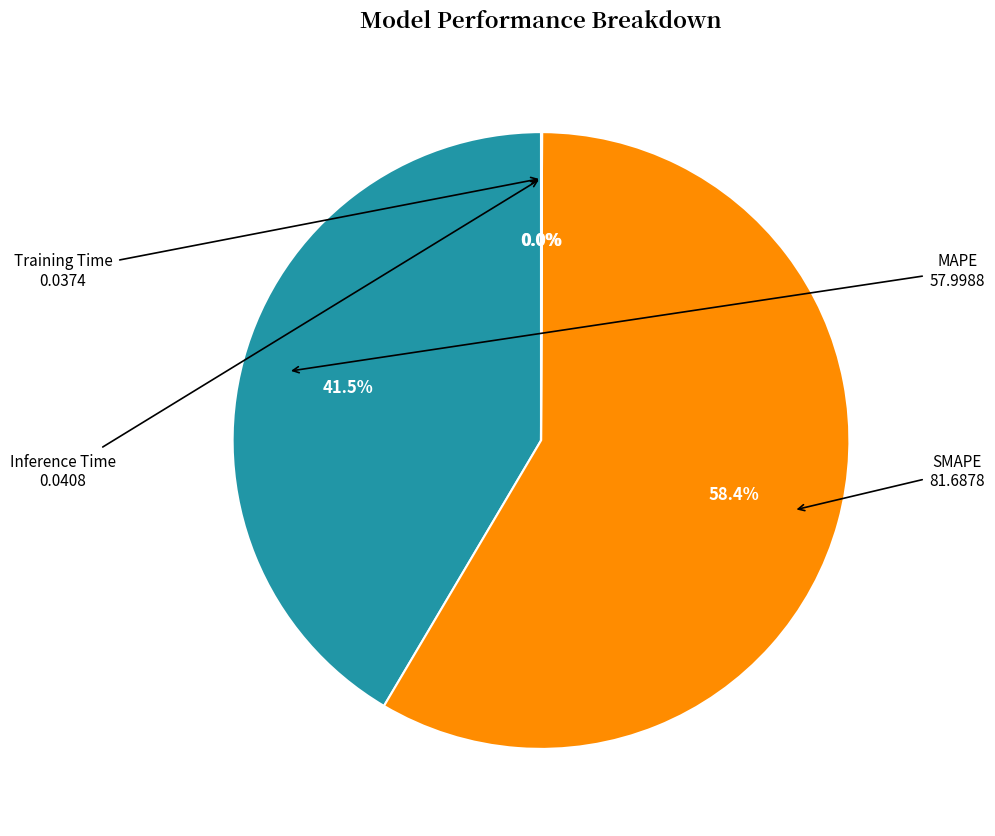

Does any single category account for the majority?

Yes